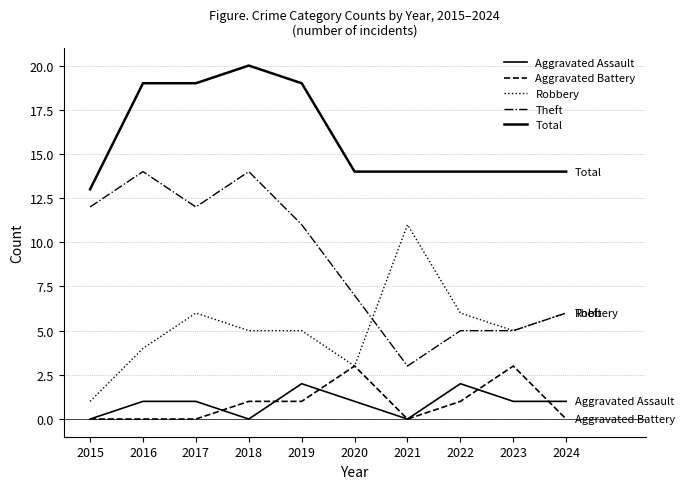

Rank the series by their maximum value, from lowest to highest.

Aggravated Assault, Aggravated Battery, Robbery, Theft, Total